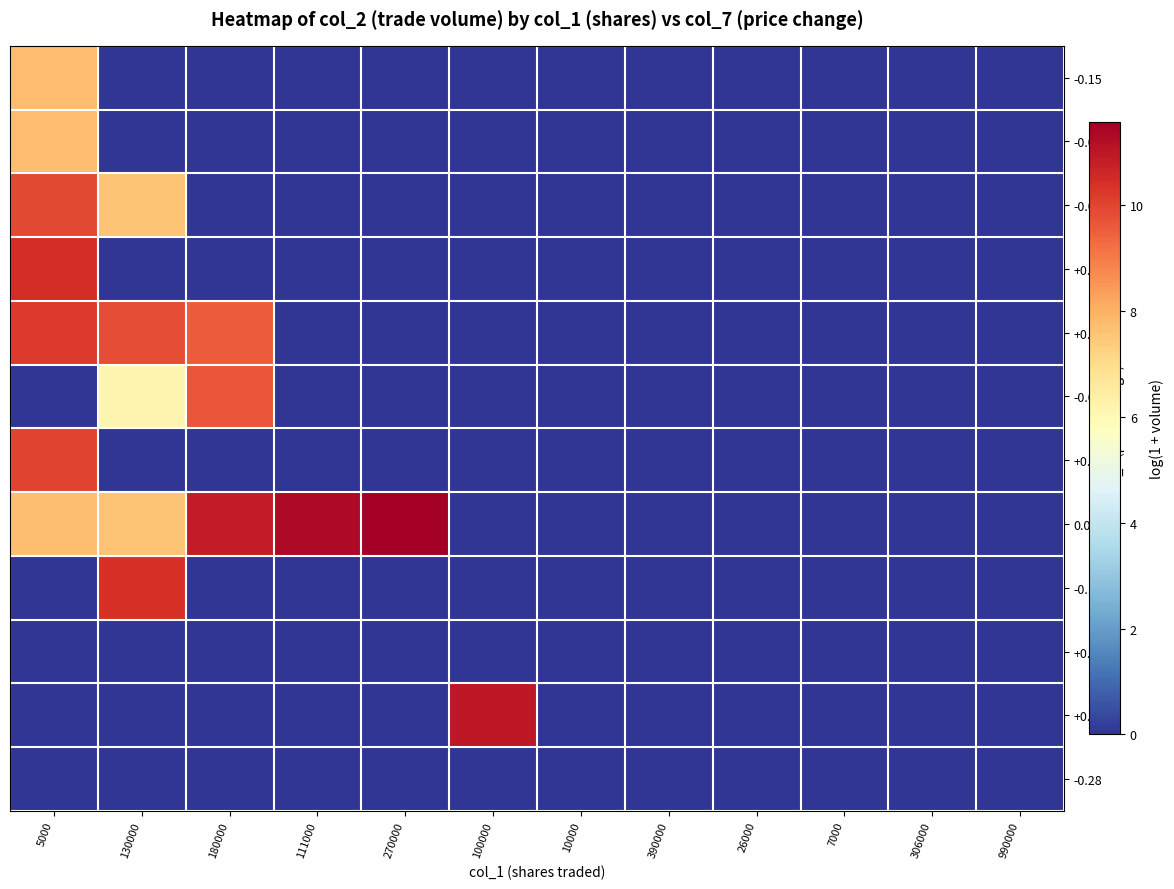

Reading right to left, extract all data points from this chart.

-0.15: 990000=0.0	306000=0.0	7000=0.0	26000=0.0	390000=0.0	10000=0.0	100000=0.0	270000=0.0	111000=0.0	180000=0.0	130000=0.0	5000=7.8
-0.01: 990000=0.0	306000=0.0	7000=0.0	26000=0.0	390000=0.0	10000=0.0	100000=0.0	270000=0.0	111000=0.0	180000=0.0	130000=0.0	5000=7.7
-0.03: 990000=0.0	306000=0.0	7000=0.0	26000=0.0	390000=0.0	10000=0.0	100000=0.0	270000=0.0	111000=0.0	180000=0.0	130000=7.6	5000=9.9
+0.05: 990000=0.0	306000=0.0	7000=0.0	26000=0.0	390000=0.0	10000=0.0	100000=0.0	270000=0.0	111000=0.0	180000=0.0	130000=0.0	5000=10.5
+0.04: 990000=0.0	306000=0.0	7000=0.0	26000=0.0	390000=0.0	10000=0.0	100000=0.0	270000=0.0	111000=0.0	180000=9.6	130000=9.8	5000=10.2
-0.02: 990000=0.0	306000=0.0	7000=0.0	26000=0.0	390000=0.0	10000=0.0	100000=0.0	270000=0.0	111000=0.0	180000=9.7	130000=6.1	5000=0.0
+0.01: 990000=0.0	306000=0.0	7000=0.0	26000=0.0	390000=0.0	10000=0.0	100000=0.0	270000=0.0	111000=0.0	180000=0.0	130000=0.0	5000=10.0
0.00: 990000=0.0	306000=0.0	7000=0.0	26000=0.0	390000=0.0	10000=0.0	100000=0.0	270000=11.6	111000=11.3	180000=10.8	130000=7.6	5000=7.7
-0.14: 990000=0.0	306000=0.0	7000=0.0	26000=0.0	390000=0.0	10000=0.0	100000=0.0	270000=0.0	111000=0.0	180000=0.0	130000=10.3	5000=0.0
+0.00: 990000=0.0	306000=0.0	7000=0.0	26000=0.0	390000=0.0	10000=0.0	100000=0.0	270000=0.0	111000=0.0	180000=0.0	130000=0.0	5000=0.0
+0.02: 990000=0.0	306000=0.0	7000=0.0	26000=0.0	390000=0.0	10000=0.0	100000=11.0	270000=0.0	111000=0.0	180000=0.0	130000=0.0	5000=0.0
-0.28: 990000=0.0	306000=0.0	7000=0.0	26000=0.0	390000=0.0	10000=0.0	100000=0.0	270000=0.0	111000=0.0	180000=0.0	130000=0.0	5000=0.0